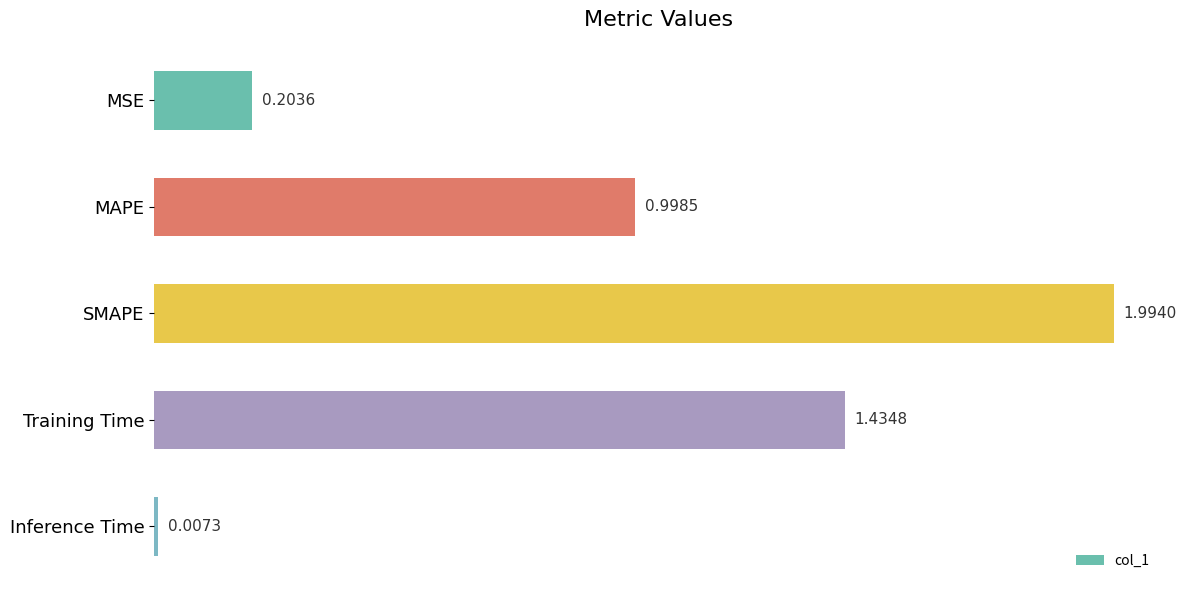

What is the label of the 3rd bar from the bottom?

SMAPE